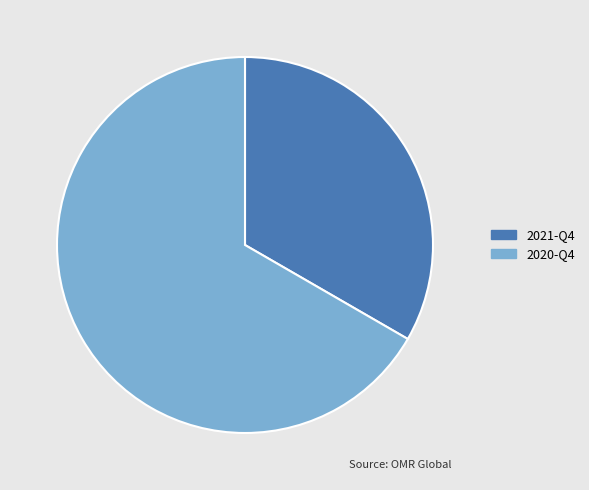

What is the largest slice in the pie chart?

2020-Q4